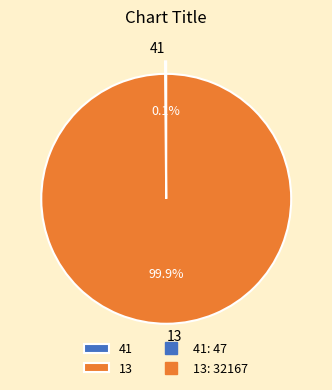

Which category has the biggest portion of the pie?

13